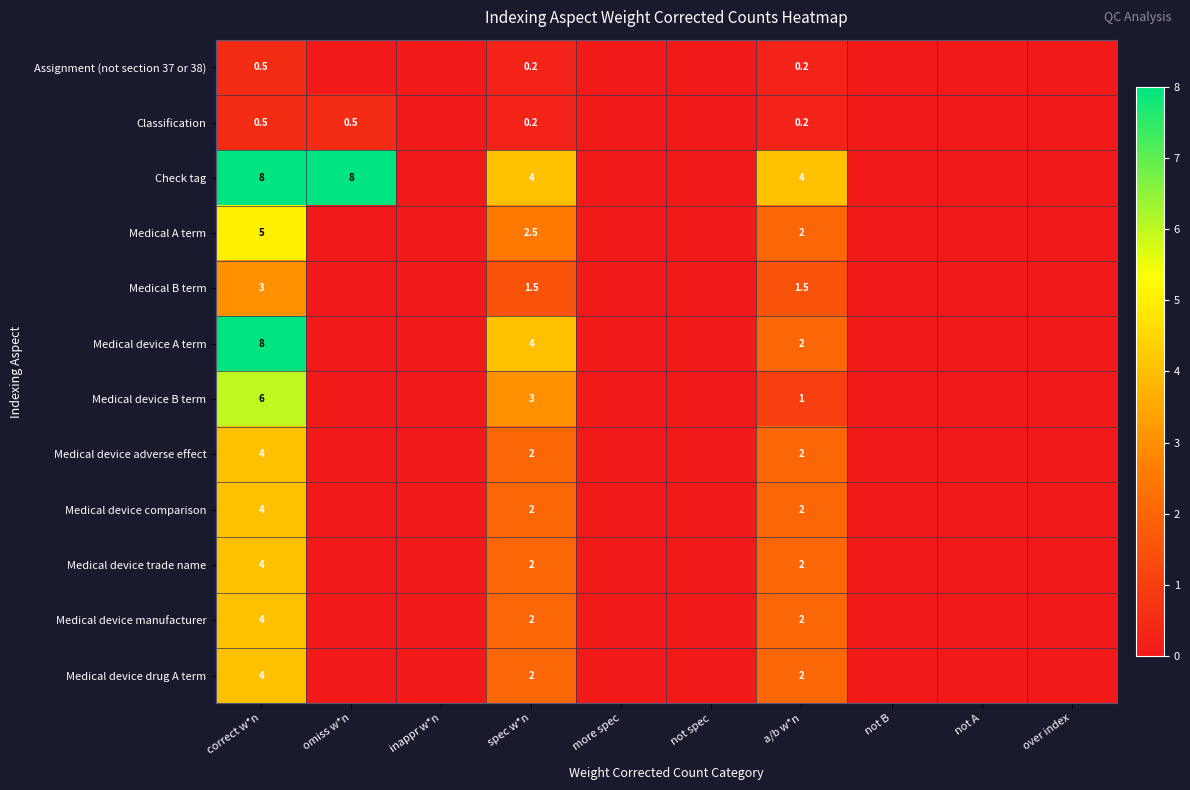

What is the total value across all series at a/b w*n?

20.9